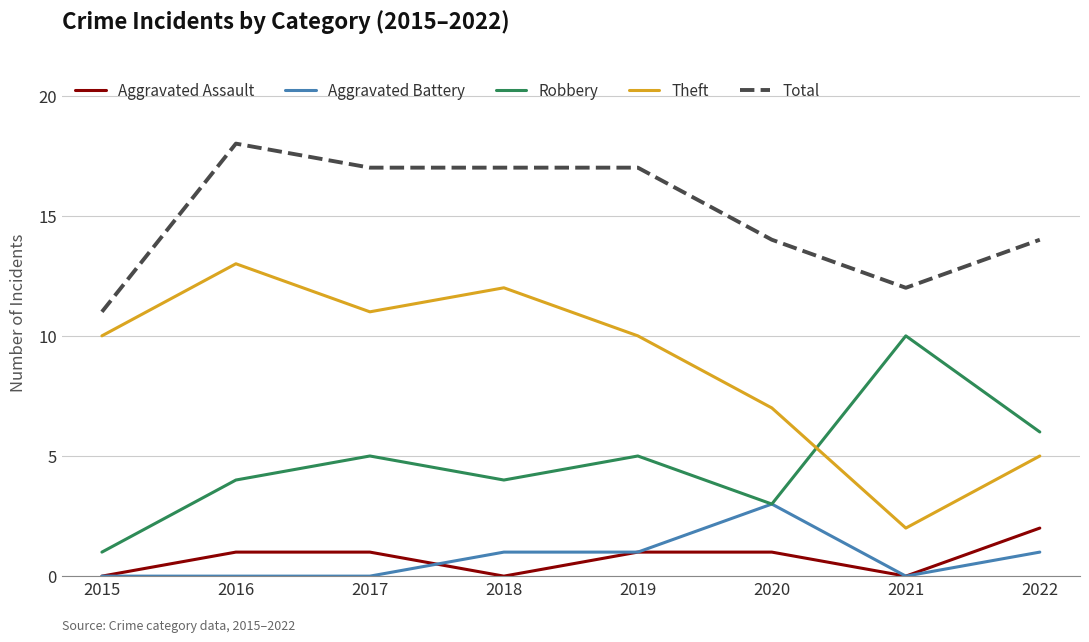

Where is the first local minimum for Robbery?

2018